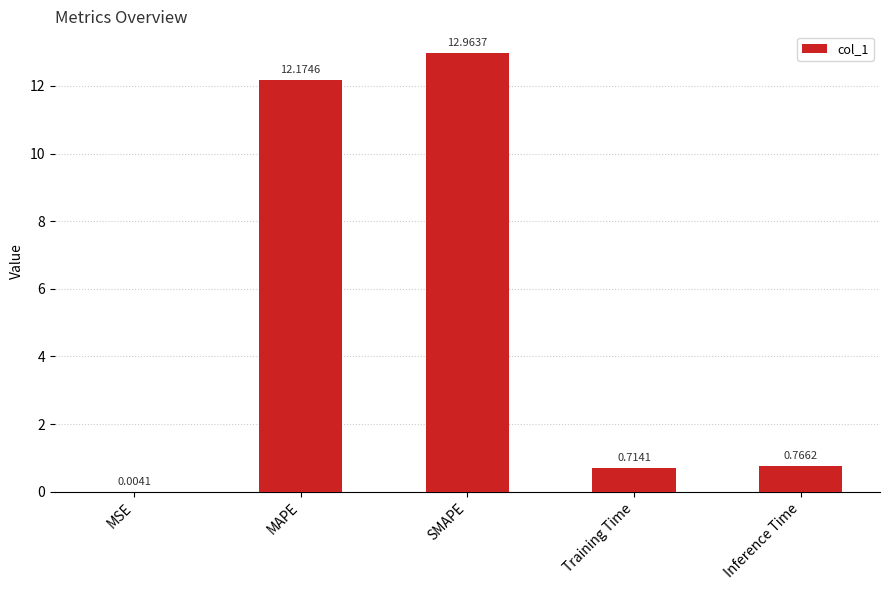

Are the bars horizontal?

No